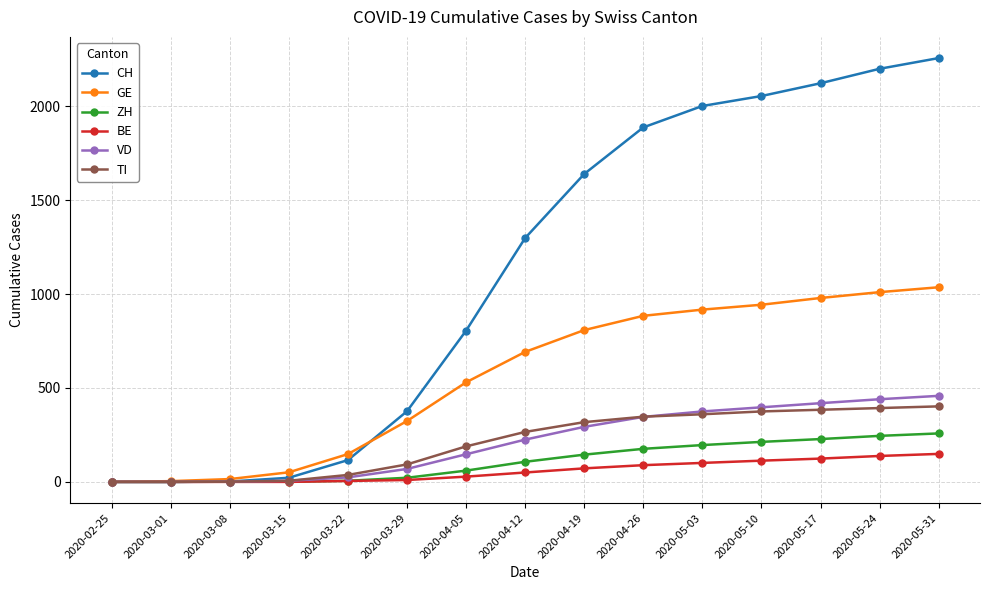

What is the difference between the maximum and minimum values in the ZH series?

258